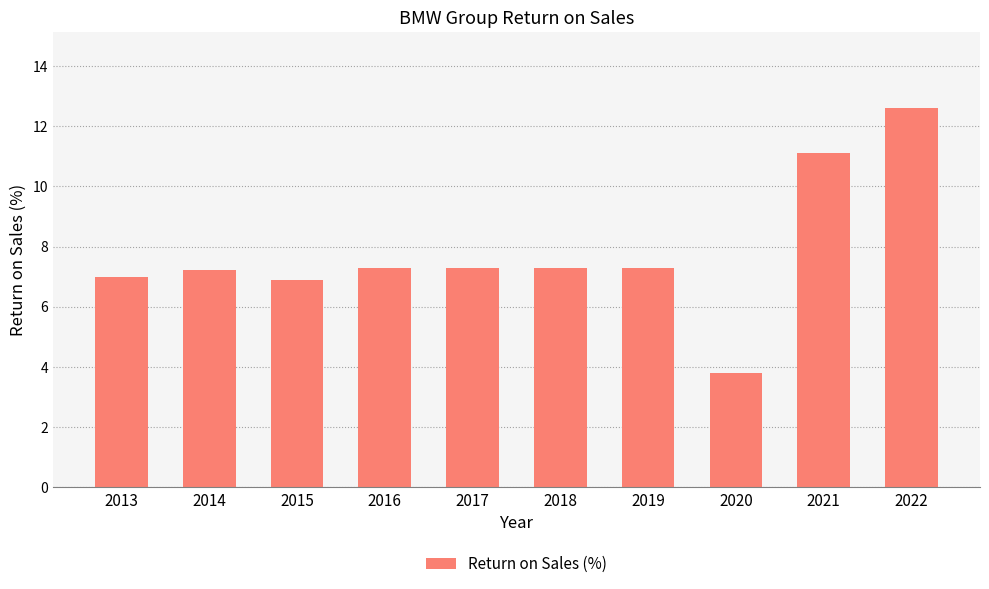

Reading left to right, extract all data points from this chart.

7.0	7.2	6.9	7.3	7.3	7.3	7.3	3.8	11.1	12.6